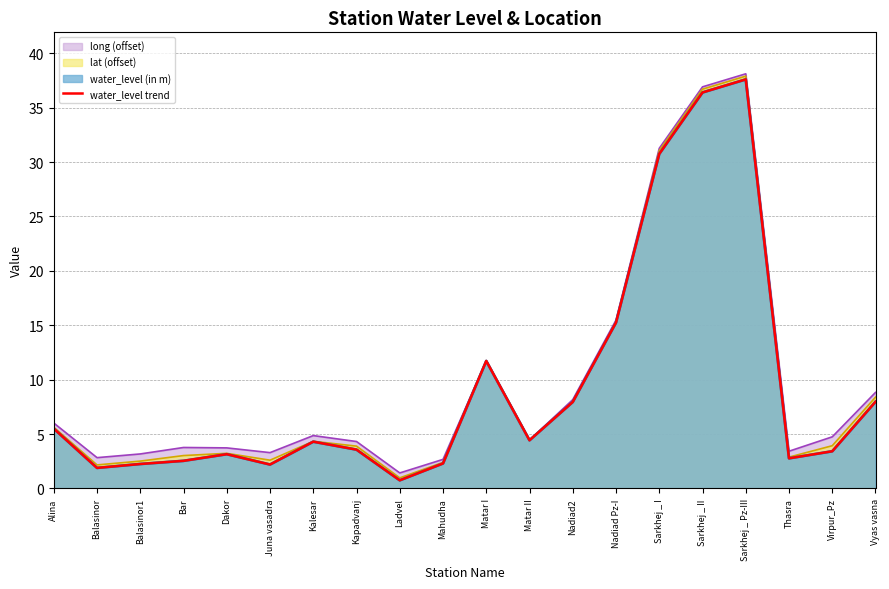

Reading right to left, extract all data points from this chart.

8.0	3.4	2.8	37.6	36.4	30.8	15.2	8.0	4.4	11.7	2.3	0.8	3.6	4.3	2.2	3.1	2.5	2.2	1.9	5.5